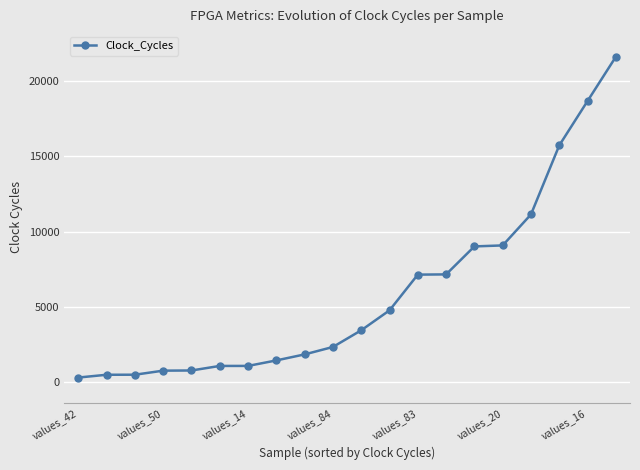

What is the value of the 11th point from the left?

3440